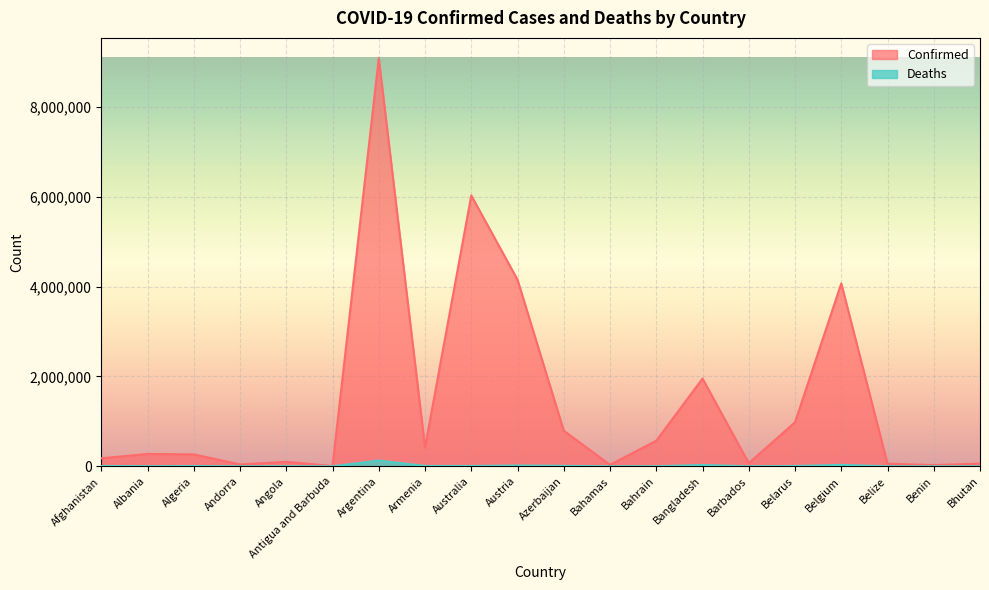

True or false: Deaths and Confirmed cross at least once.

False